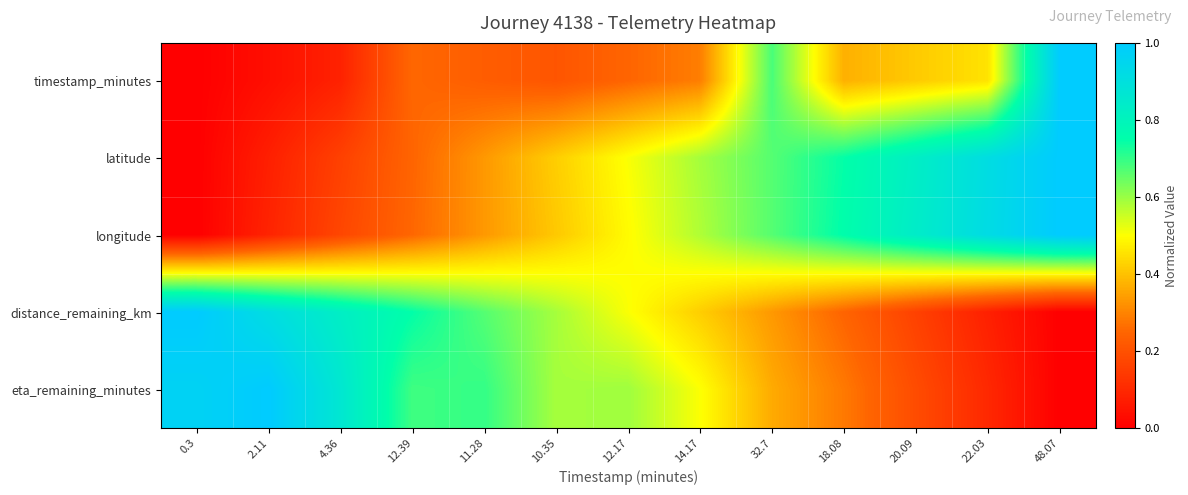

Reading right to left, extract all data points from this chart.

timestamp_minutes: 48.07=1.0	22.03=0.5	20.09=0.4	18.08=0.4	32.7=0.7	14.17=0.3	12.17=0.2	10.35=0.2	11.28=0.2	12.39=0.3	4.36=0.1	2.11=0.0	0.3=0.0
latitude: 48.07=1.0	22.03=0.9	20.09=0.8	18.08=0.7	32.7=0.7	14.17=0.6	12.17=0.5	10.35=0.4	11.28=0.3	12.39=0.2	4.36=0.2	2.11=0.1	0.3=0.0
longitude: 48.07=1.0	22.03=0.9	20.09=0.8	18.08=0.8	32.7=0.7	14.17=0.6	12.17=0.5	10.35=0.4	11.28=0.3	12.39=0.3	4.36=0.2	2.11=0.1	0.3=0.0
distance_remaining_km: 48.07=0.0	22.03=0.1	20.09=0.2	18.08=0.2	32.7=0.3	14.17=0.4	12.17=0.5	10.35=0.6	11.28=0.7	12.39=0.7	4.36=0.8	2.11=0.9	0.3=1.0
eta_remaining_minutes: 48.07=0.0	22.03=0.1	20.09=0.2	18.08=0.3	32.7=0.4	14.17=0.5	12.17=0.6	10.35=0.6	11.28=0.7	12.39=0.7	4.36=0.9	2.11=1.0	0.3=1.0